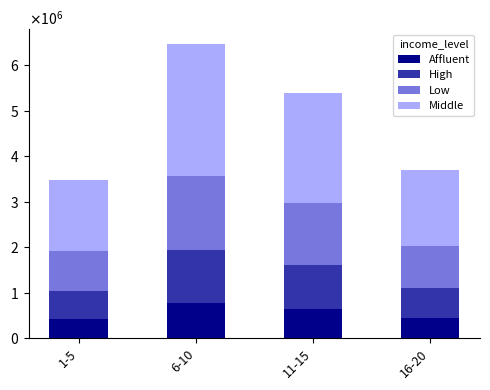

What is the difference between the Middle values at 6-10 and 1-5?

1346658.6